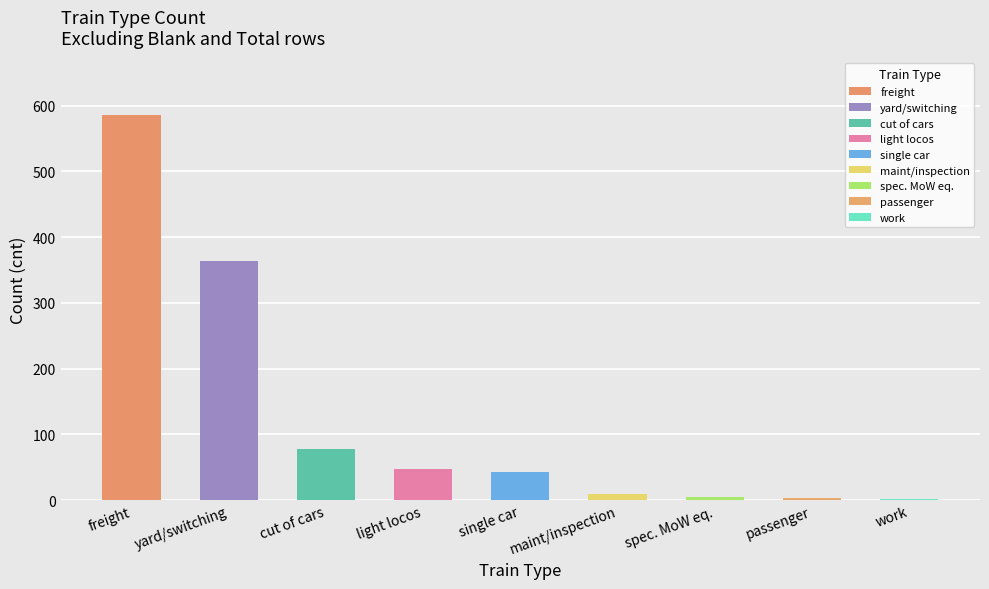

What is the smallest value displayed?

2